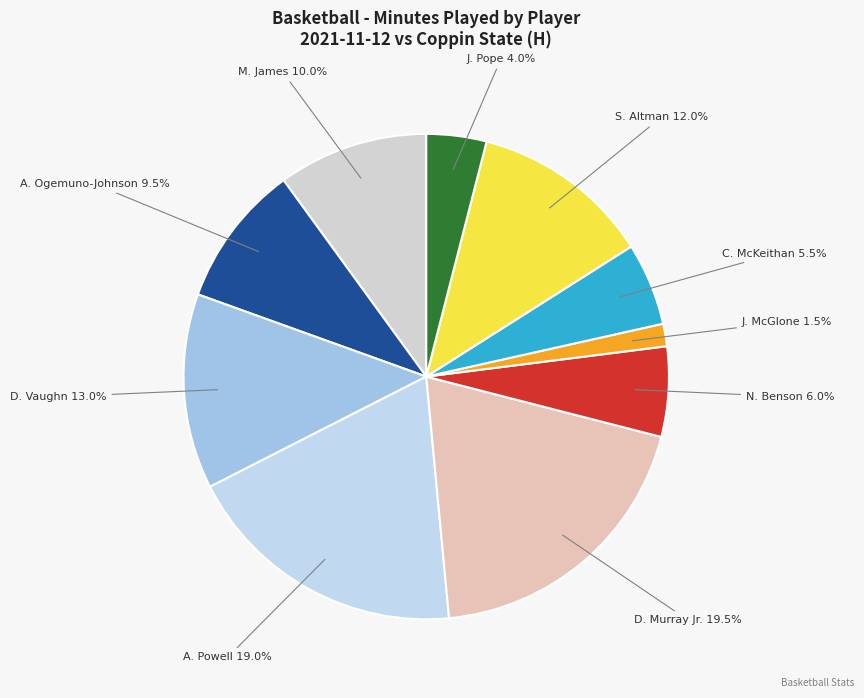

Is there any slice that represents more than half of the pie?

No